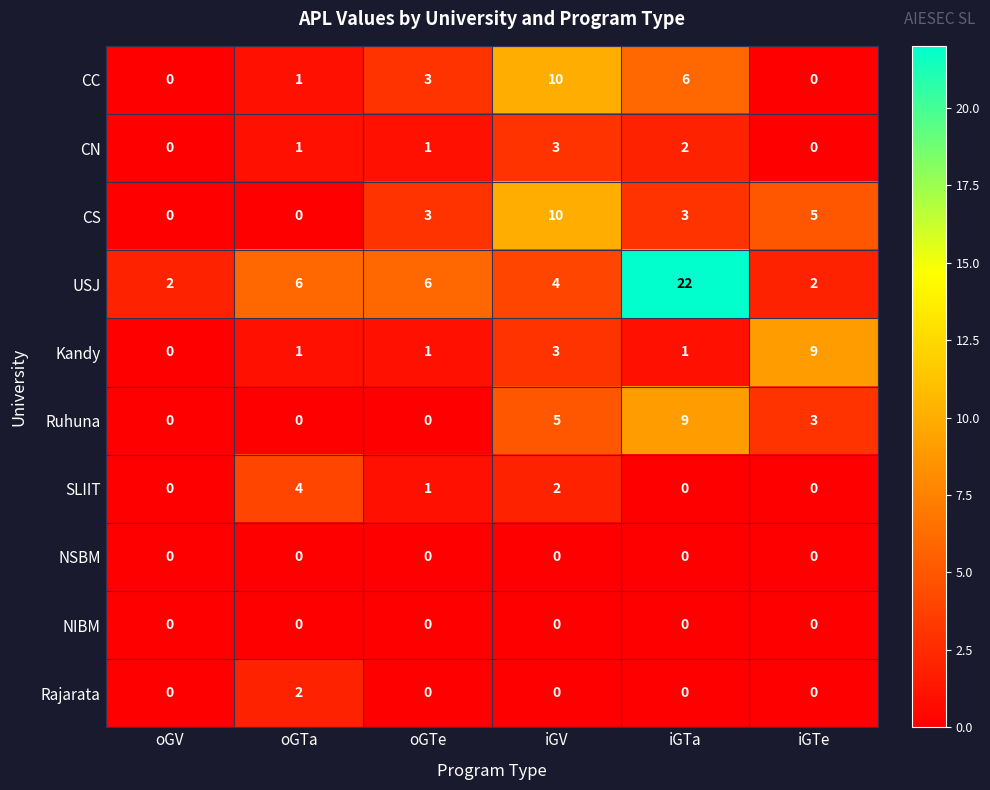

Read the USJ value at iGTa, to the nearest 5.

20